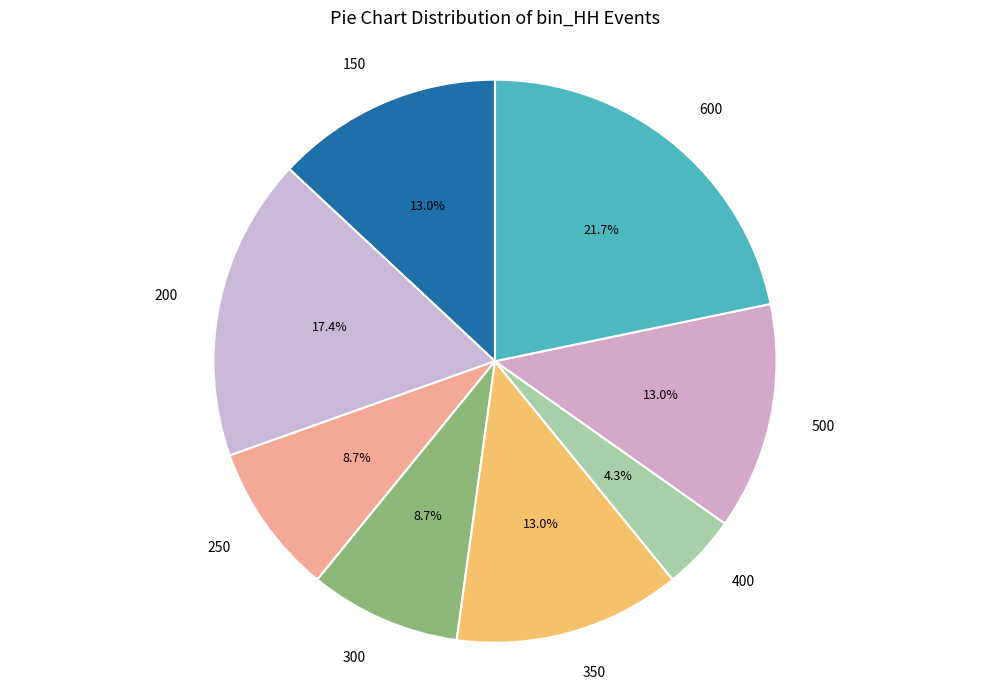

To the nearest percent, what percentage of the pie is 250?

9%